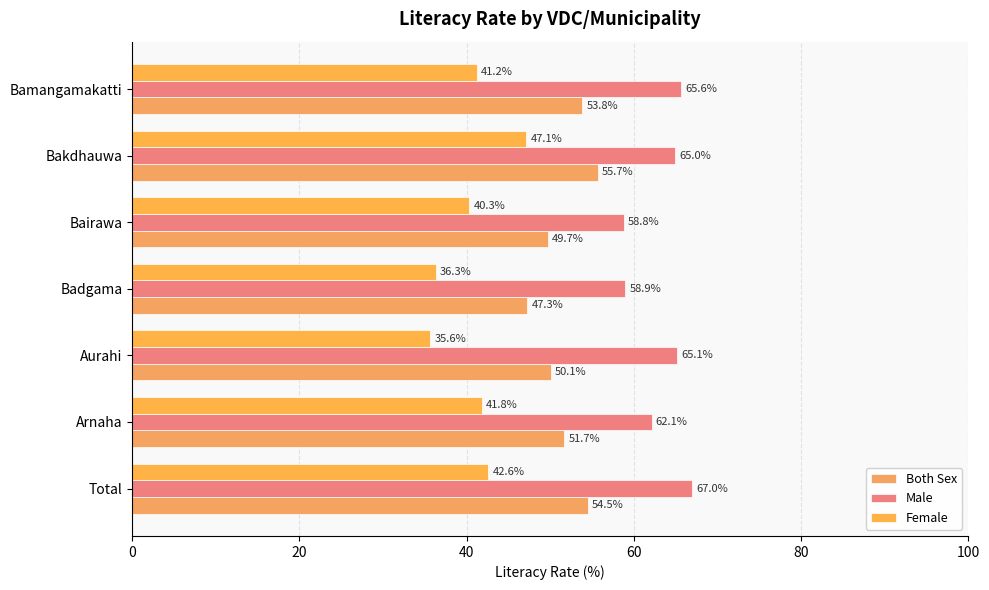

How many distinct data groups are displayed?

3